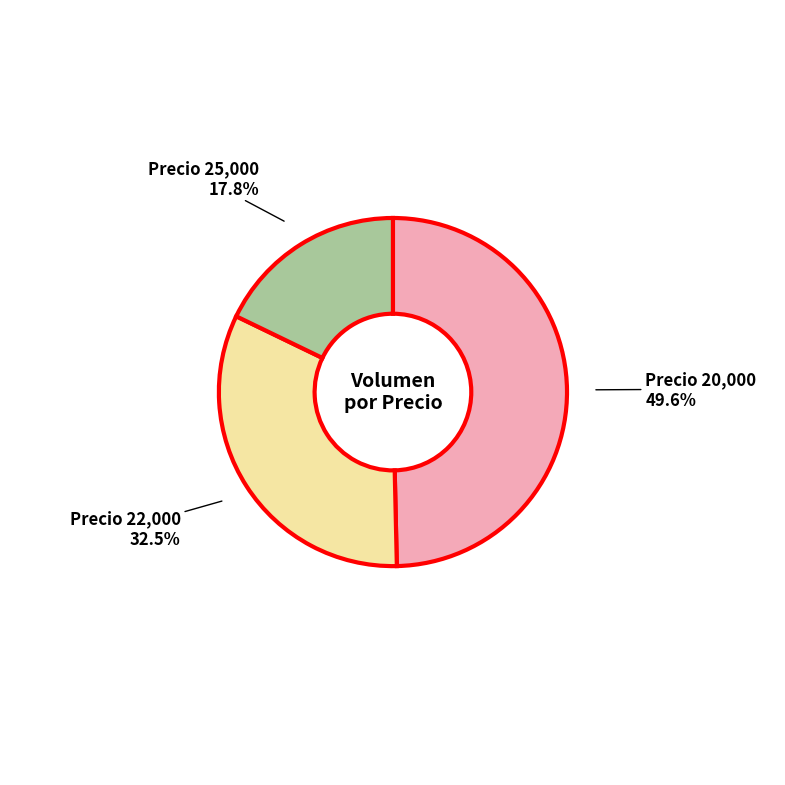

Count the number of slices in the pie.

3